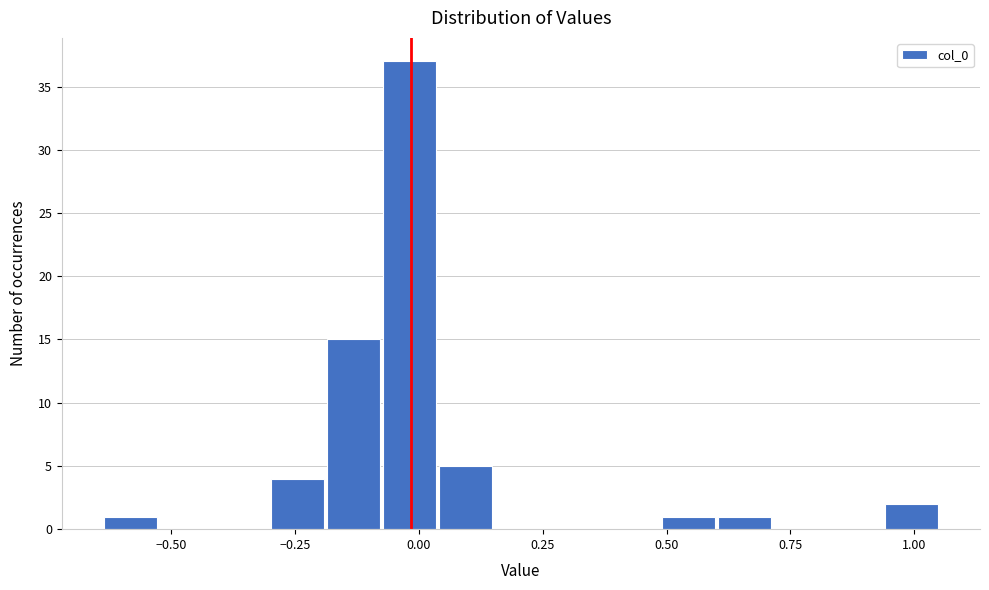

Read against the x-axis, roughly where is the centre of the tallest bar?

0.00